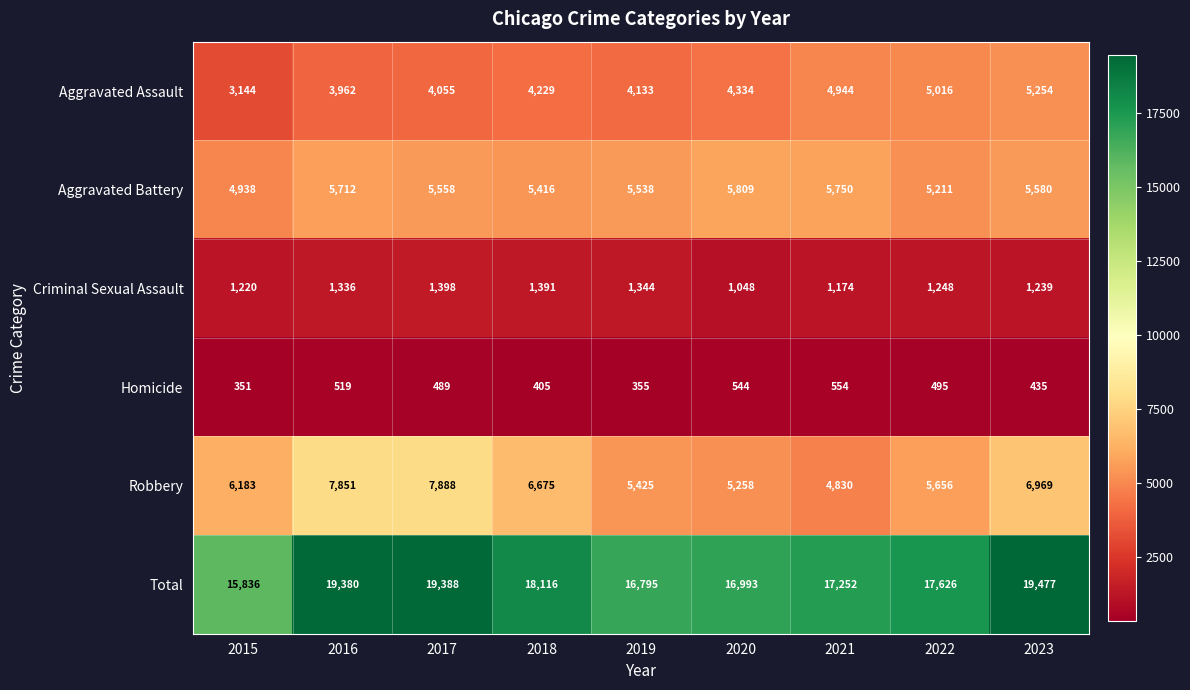

Rank the series at 2021 from highest to lowest value.

Total, Aggravated Battery, Aggravated Assault, Robbery, Criminal Sexual Assault, Homicide